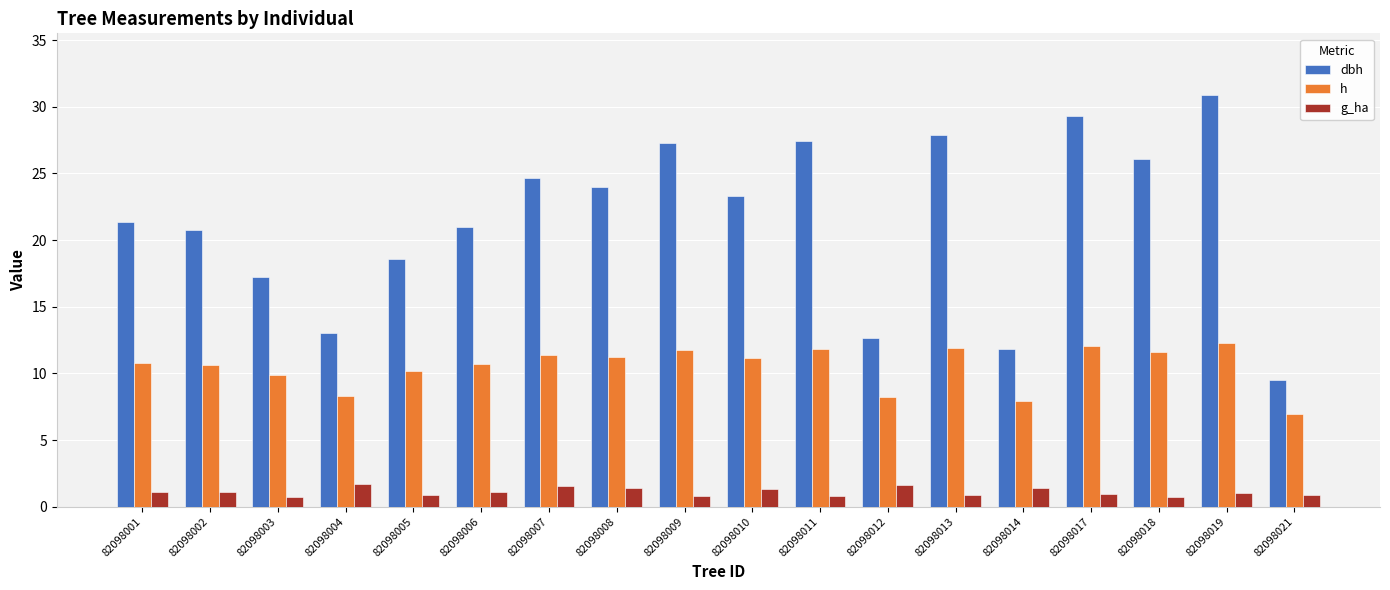

What is the sum of all g_ha values?

20.1